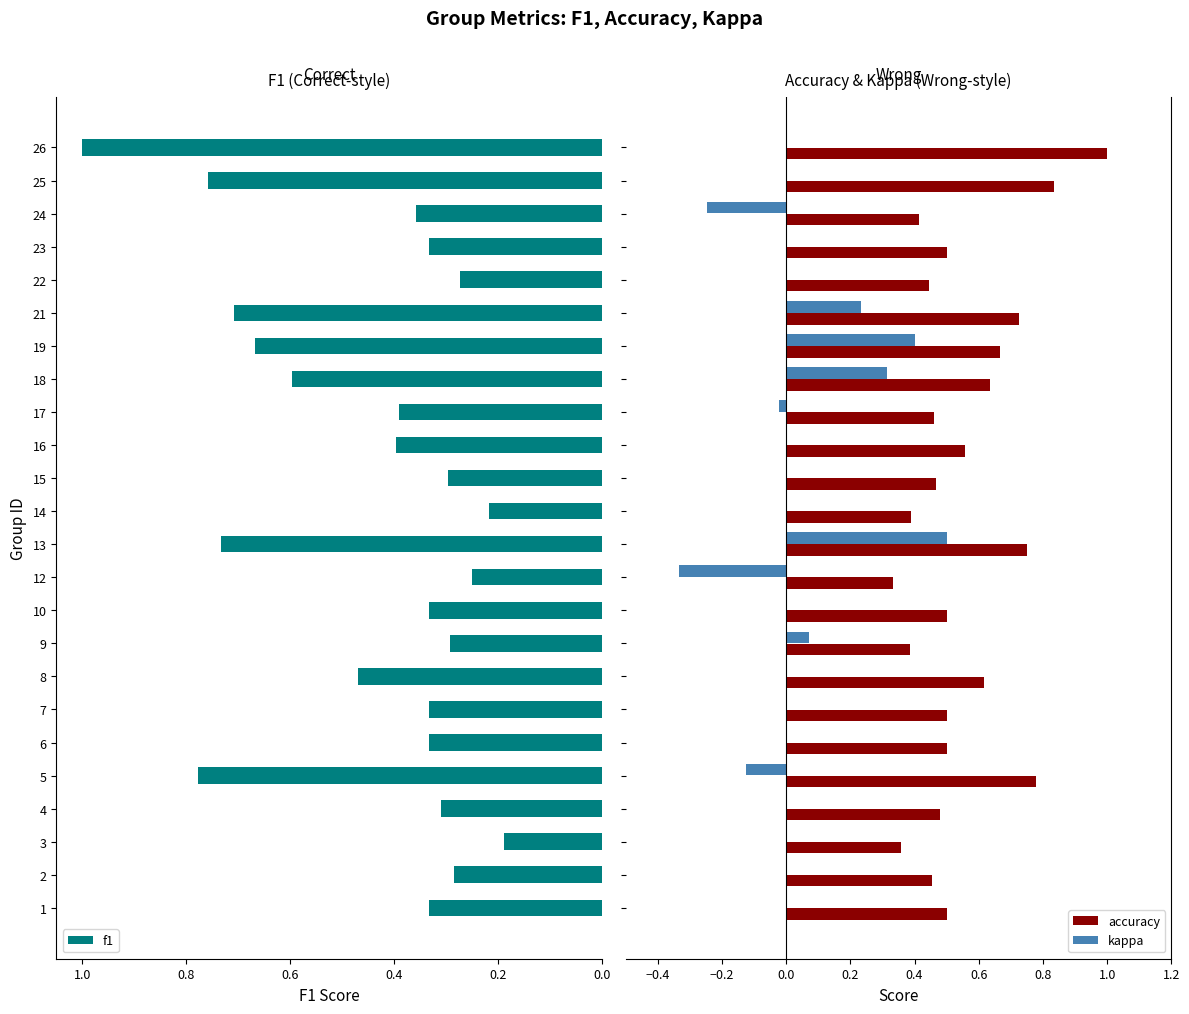

What is the maximum value for accuracy?

1.0